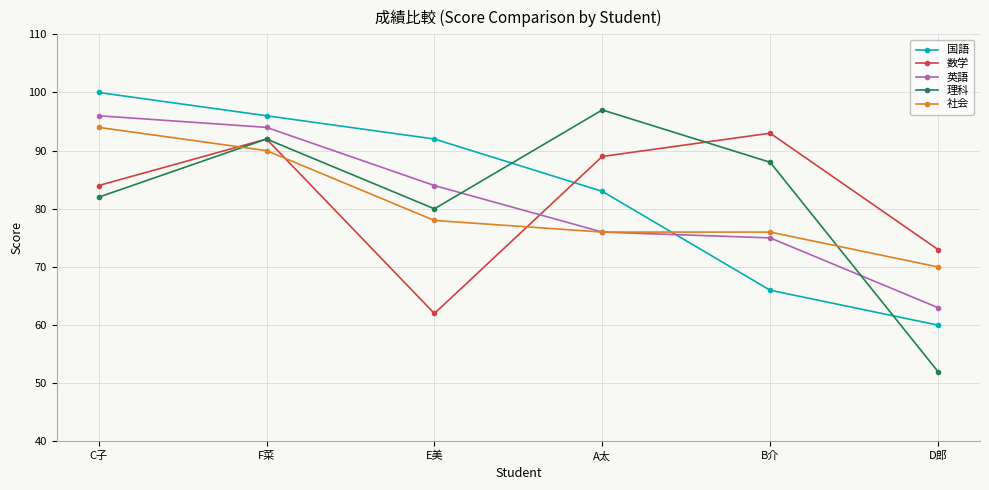

Which series has the largest range (max minus min)?

理科